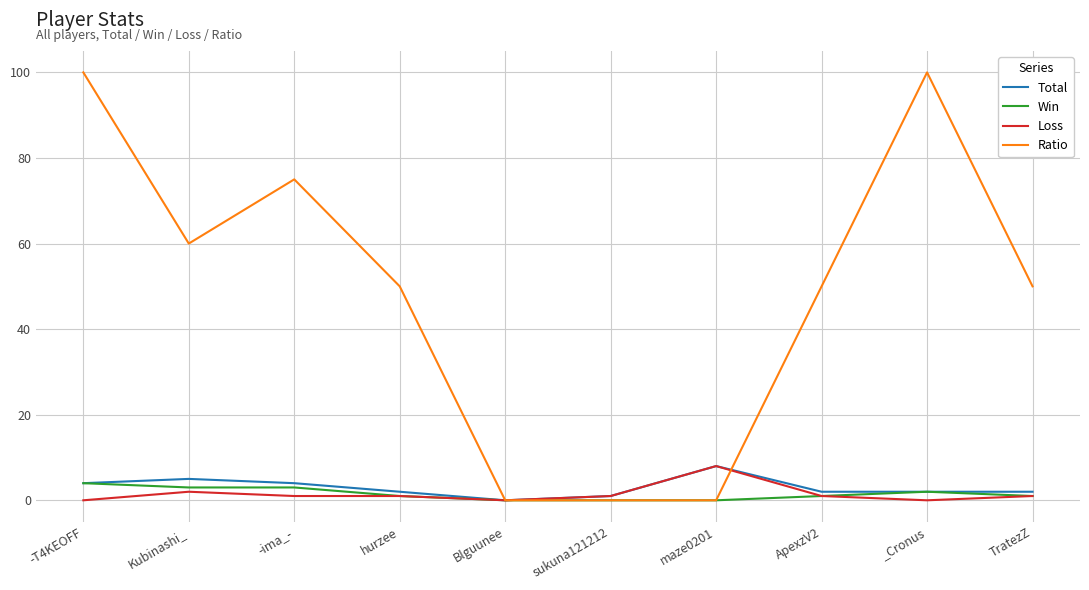

Reading right to left, transcribe all the data shown in this chart.

Total: 2	2	2	8	1	0	2	4	5	4
Win: 1	2	1	0	0	0	1	3	3	4
Loss: 1	0	1	8	1	0	1	1	2	0
Ratio: 50	100	50	0	0	0	50	75	60	100